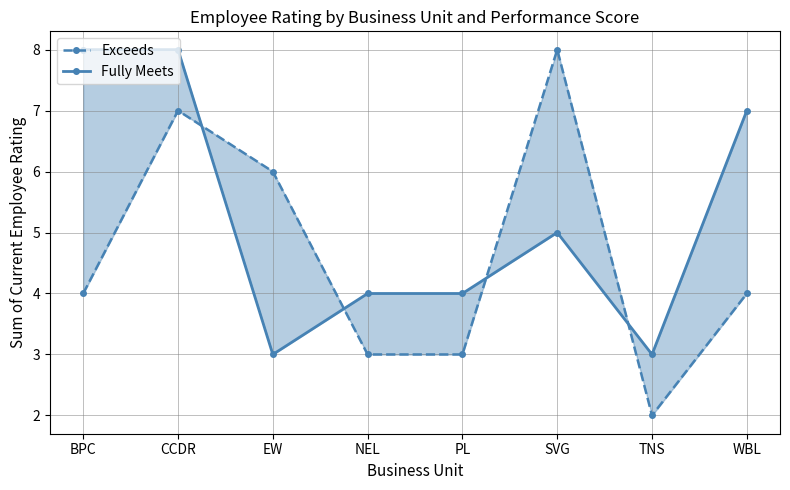

What is the sum of all Exceeds values?

37